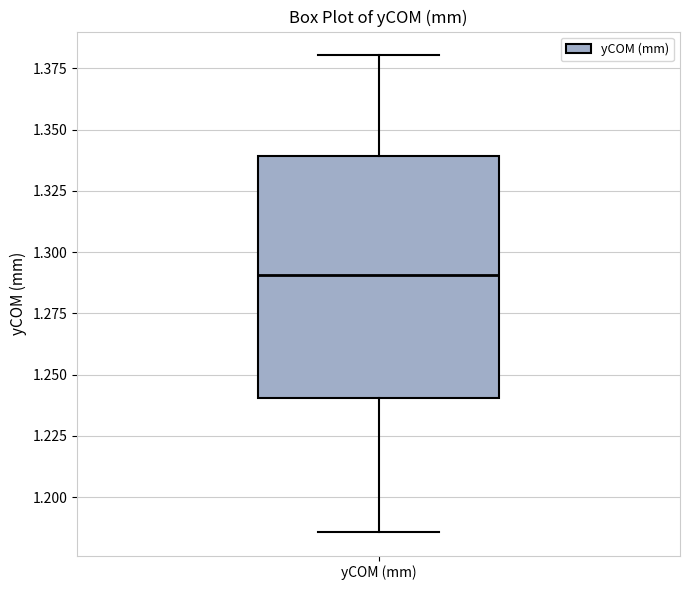

Transcribe this box plot: give where the median line is, the range the box spans, and where the two whiskers end, as read against the y-axis. The values are not printed on the chart, so give them approximately, as read against the axis.

median 1.290, box 1.240 to 1.340, whiskers 1.185 to 1.380